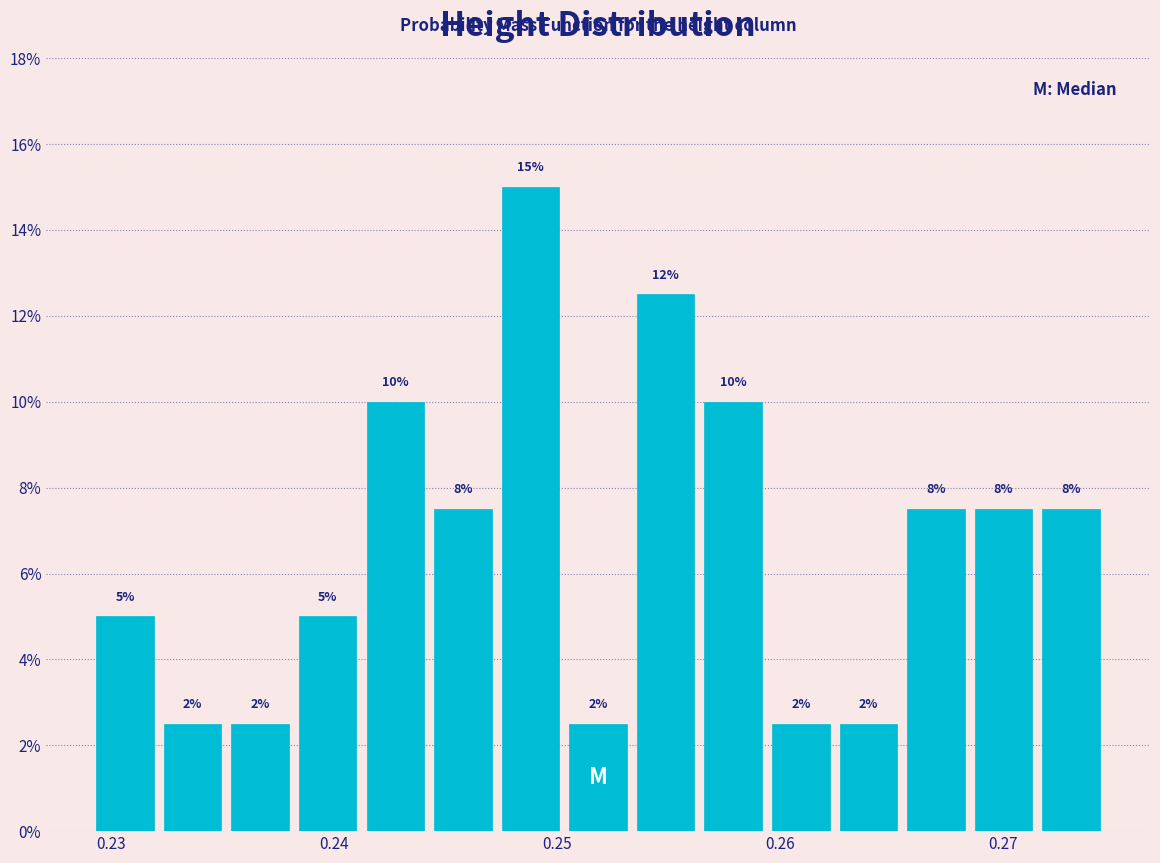

Read against the x-axis, roughly where is the centre of the tallest bar?

0.249